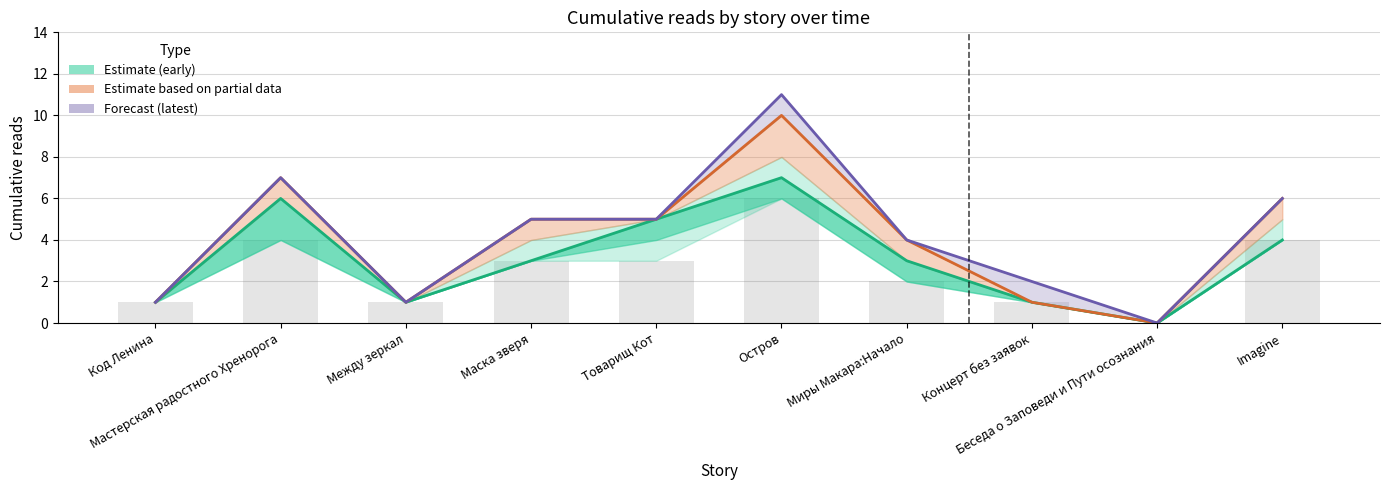

At which label is 10.06 16:15 closest to 5?

Маска зверя